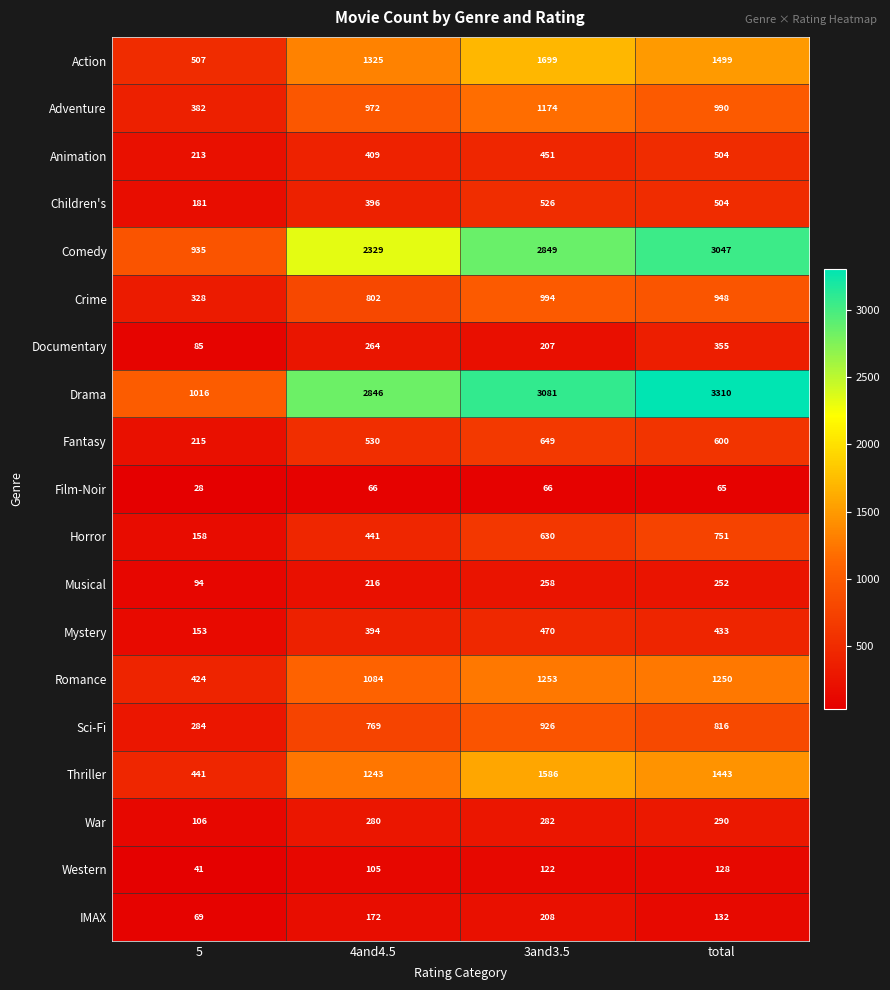

Is the value of IMAX at 3and3.5 greater than the value of Animation at total?

No